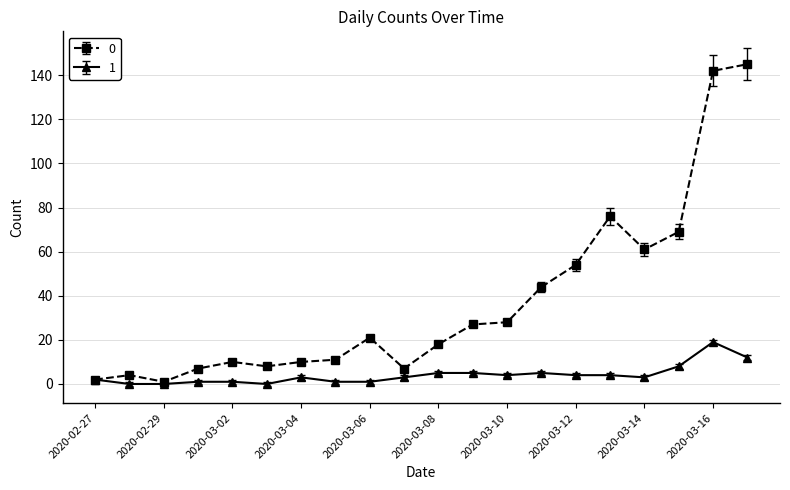

Rank the series by their maximum value, from lowest to highest.

1, 0